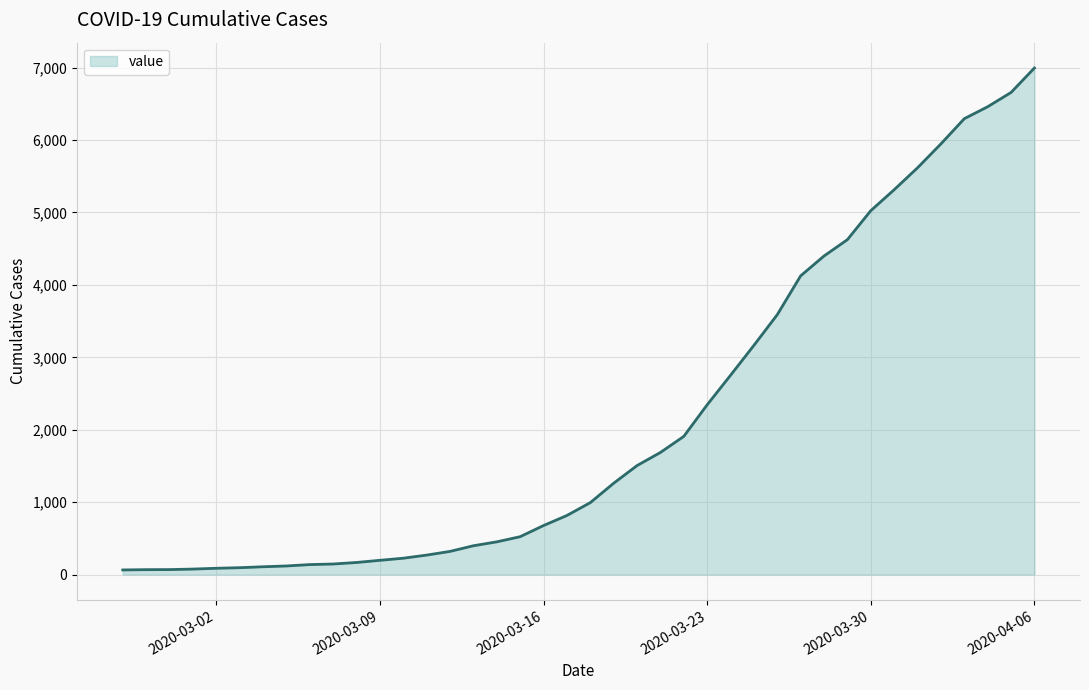

What is the sum of all values?

85677